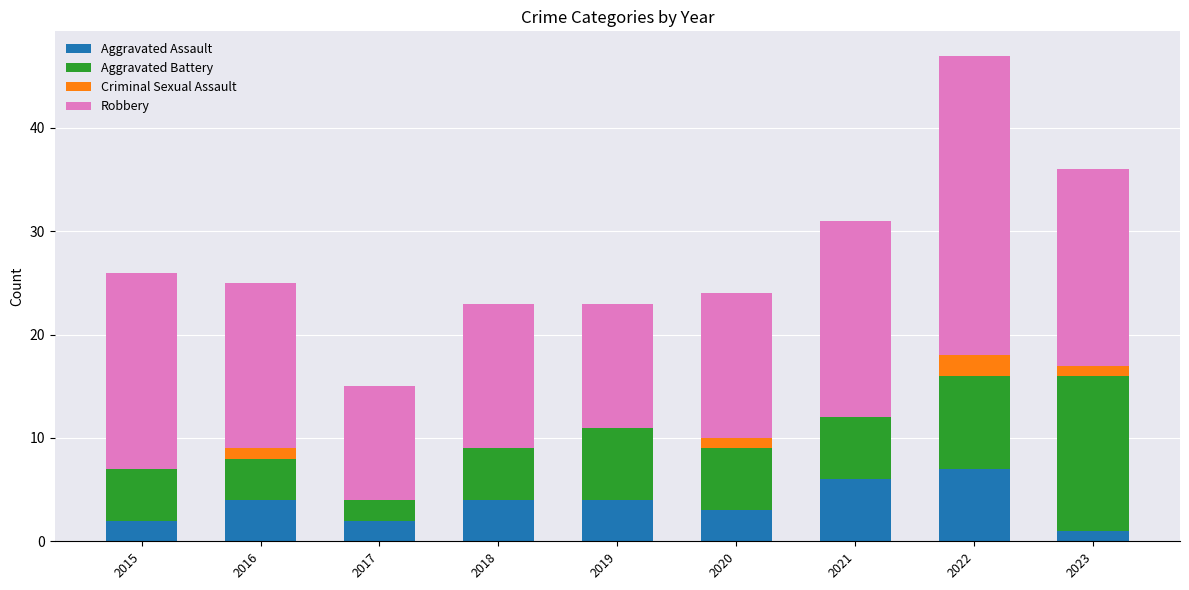

What is the sum of all Aggravated Assault values?

33